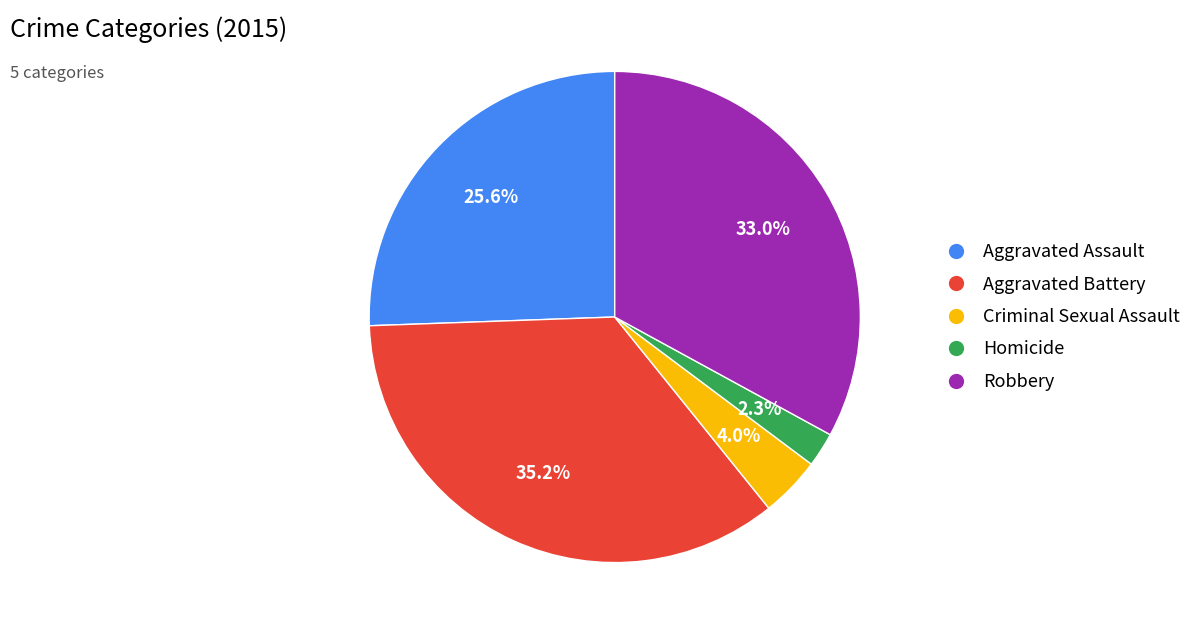

Which category has the biggest portion of the pie?

Aggravated Battery